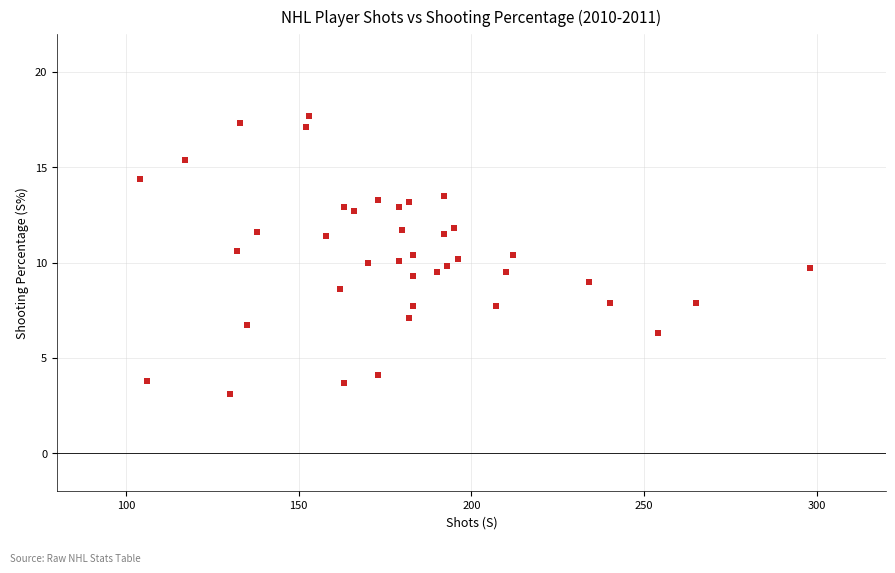

What is the range of X values (max minus min)?

194.0